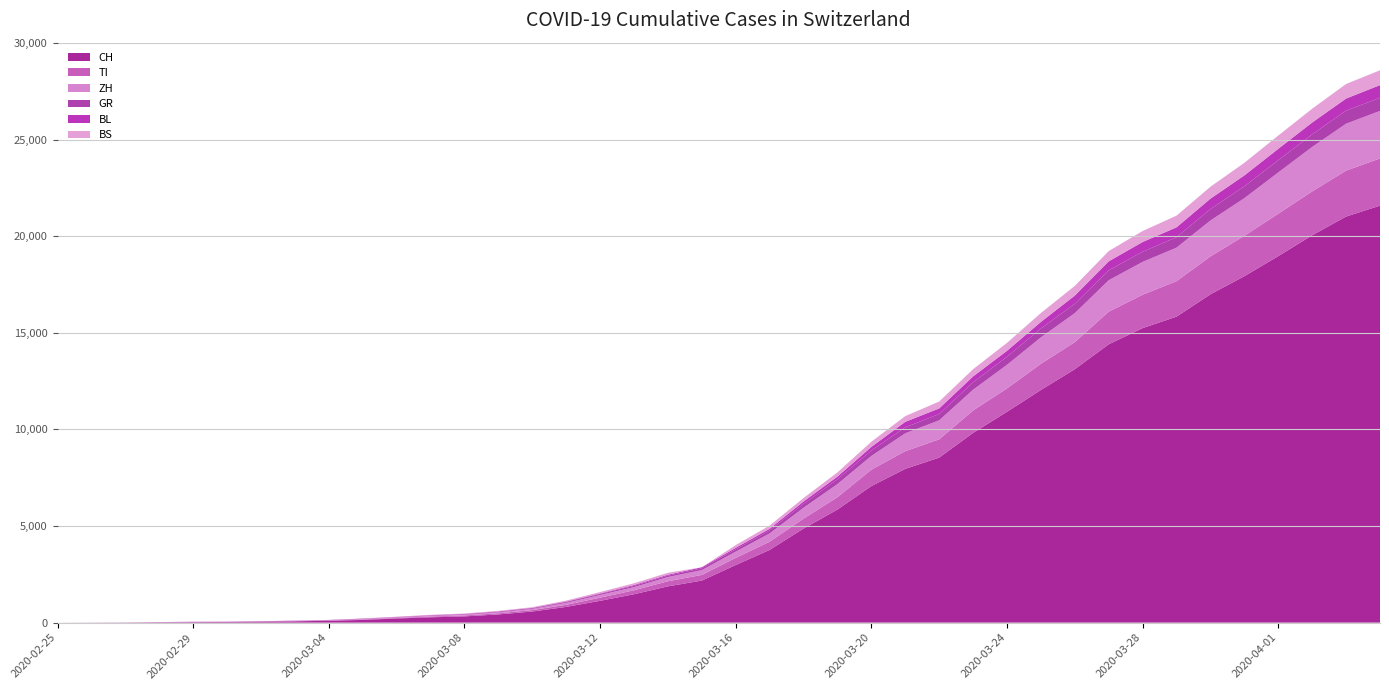

Reading left to right, list all the values displayed in this chart.

CH: 0	4	8	19	29	35	49	69	96	140	214	276	323	424	575	814	1129	1470	1877	2176	2983	3763	4870	5854	7067	7959	8542	9820	10914	12043	13118	14407	15244	15838	16994	17931	18970	20050	21018	21583
TI: 0	1	1	1	2	2	4	8	13	25	28	41	49	61	75	108	163	206	265	293	368	426	511	638	849	916	945	1162	1209	1354	1401	1688	1727	1837	1962	2091	2195	2271	2377	2442
ZH: 0	0	2	2	6	7	10	13	15	23	29	34	40	49	62	101	140	163	218	250	326	429	568	679	711	925	984	1073	1221	1368	1500	1627	1701	1733	1859	1947	2136	2300	2428	2461
GR: 0	2	2	6	6	6	9	10	13	15	16	18	19	28	32	44	53	65	73	93	118	152	204	252	283	311	327	386	419	458	487	513	527	542	591	617	635	655	678	680
BL: 0	0	0	1	2	2	2	2	2	6	6	15	19	20	22	26	26	42	47	54	76	89	116	134	184	282	289	302	306	341	422	466	502	511	539	561	588	610	625	656
BS: 0	0	1	1	1	1	1	3	3	8	15	21	24	28	33	49	73	92	100	0	143	164	181	220	270	297	356	374	410	462	501	530	569	605	617	653	687	714	754	767